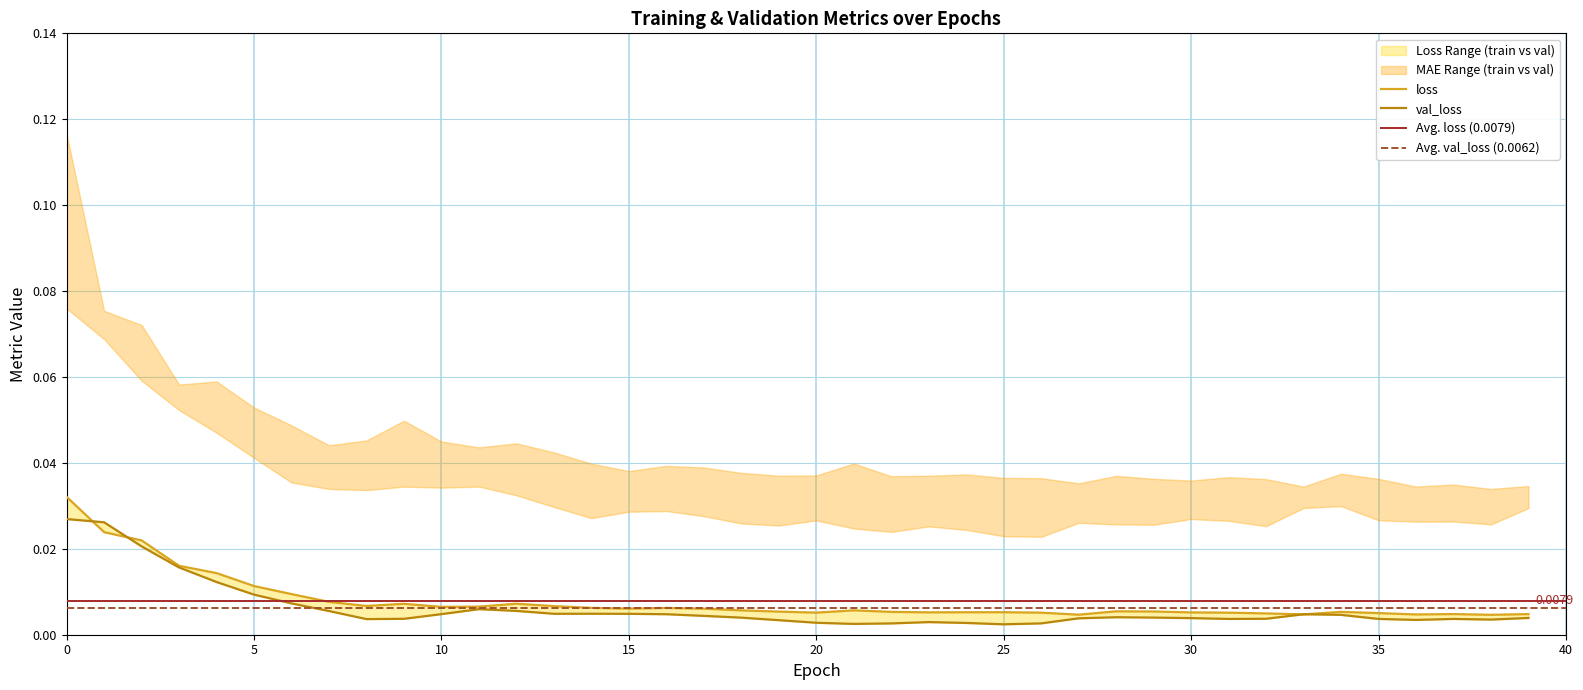

At which category does loss reach its first local valley?

8